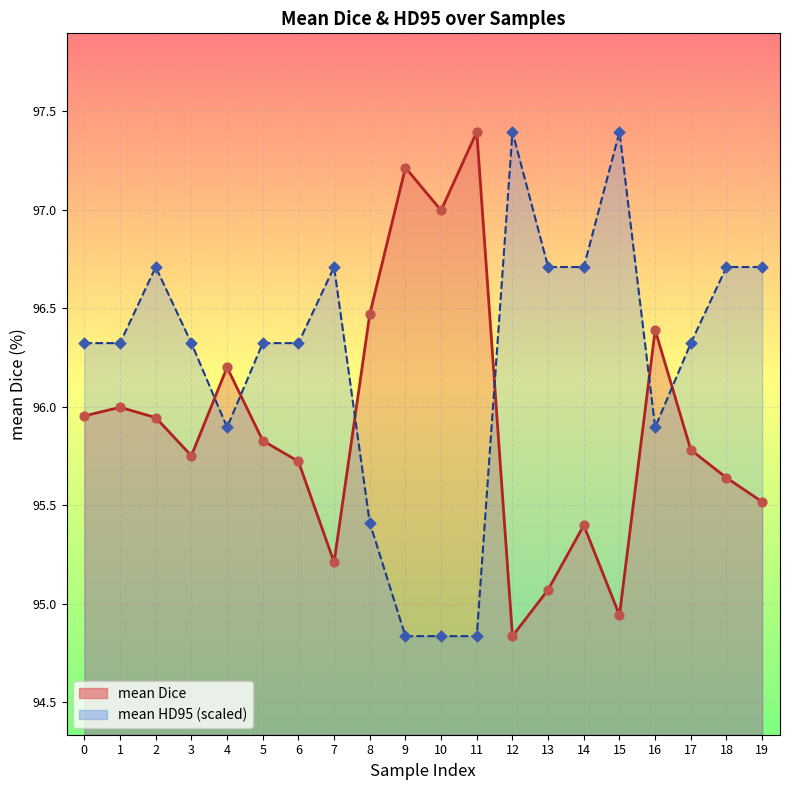

At how many categories does at least one series exceed 96?

20